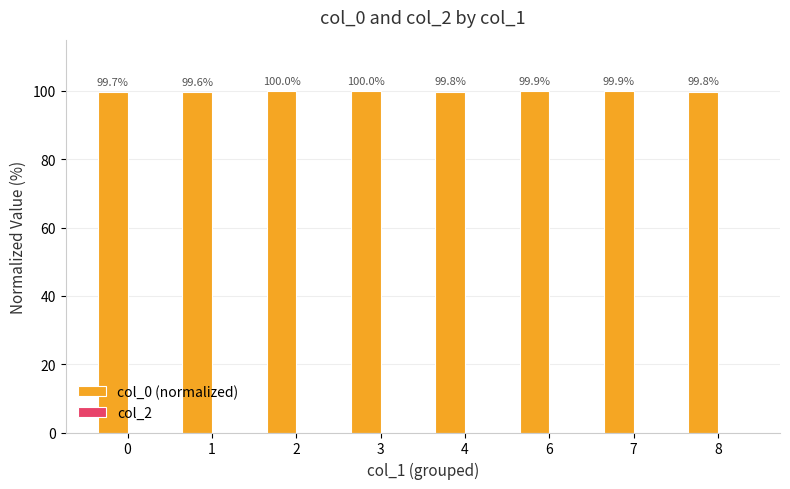

What is the average value?

99.8